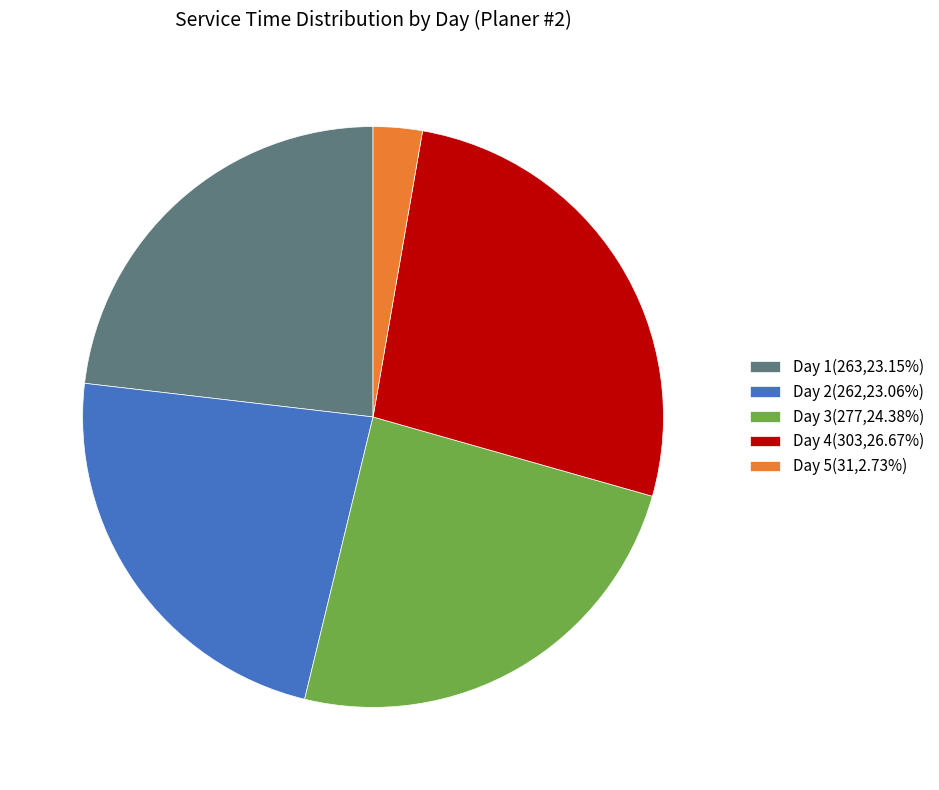

How many segments does this pie chart have?

5